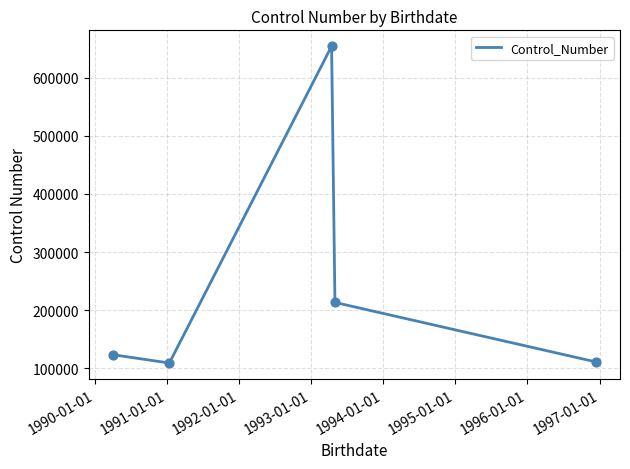

True or false: the data has more than 1 interior local peaks.

False